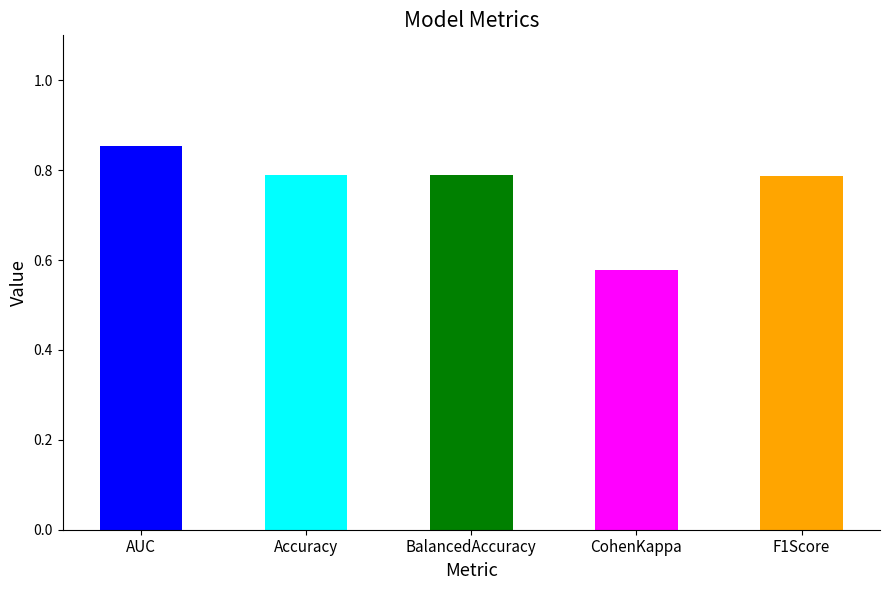

True or false: the data shows 1.2 at Accuracy.

False